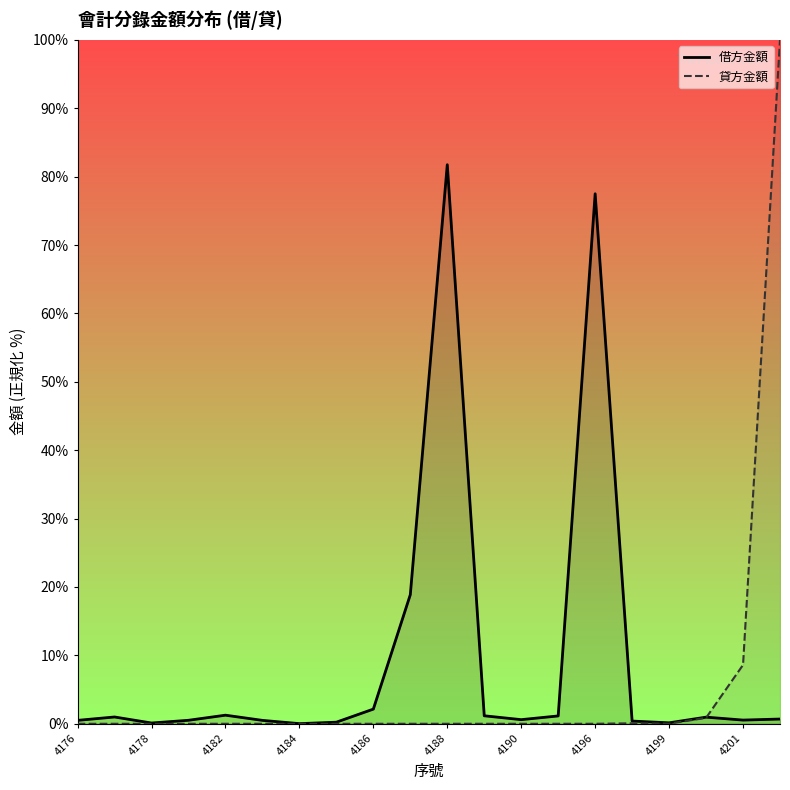

How many times do 貸方金額 and 借方金額 cross each other?

1